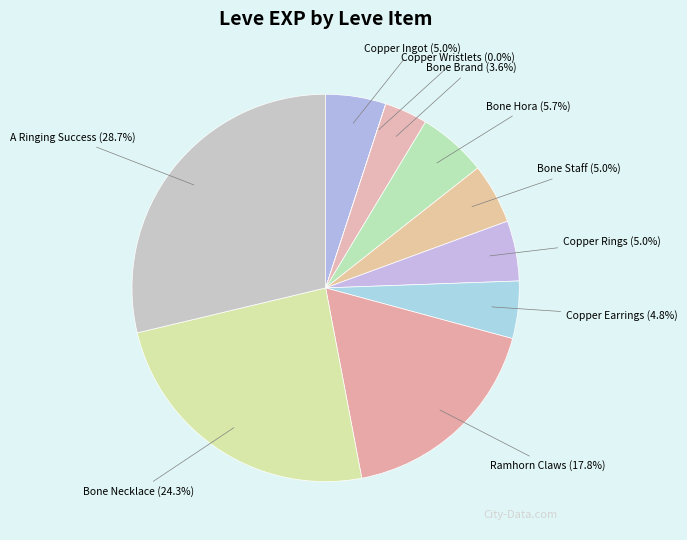

To the nearest percent, what is the combined percentage of Copper Earrings and Bone Hora?

11%